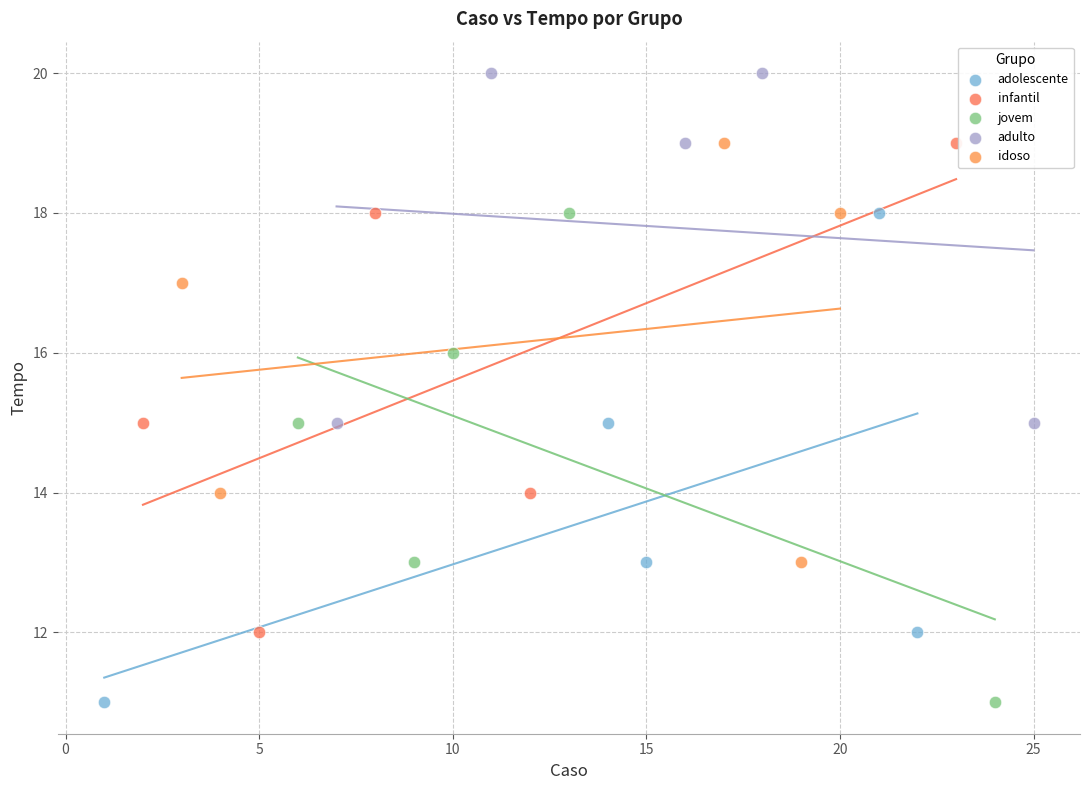

What are all the series names shown in the legend?

adolescente, infantil, jovem, adulto, idoso